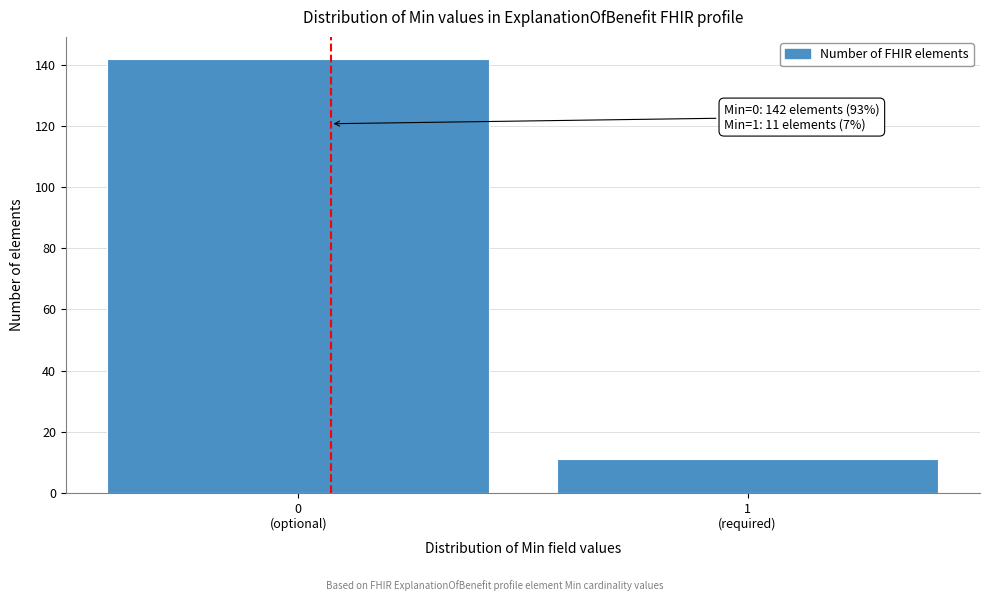

Reading left to right, list all the values displayed in this chart.

142	11